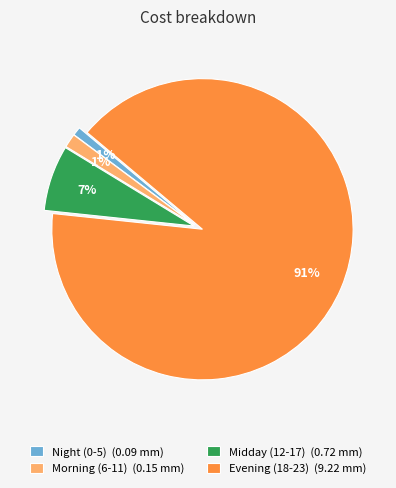

Which category has the biggest portion of the pie?

Evening (18-23) (9.22 mm)